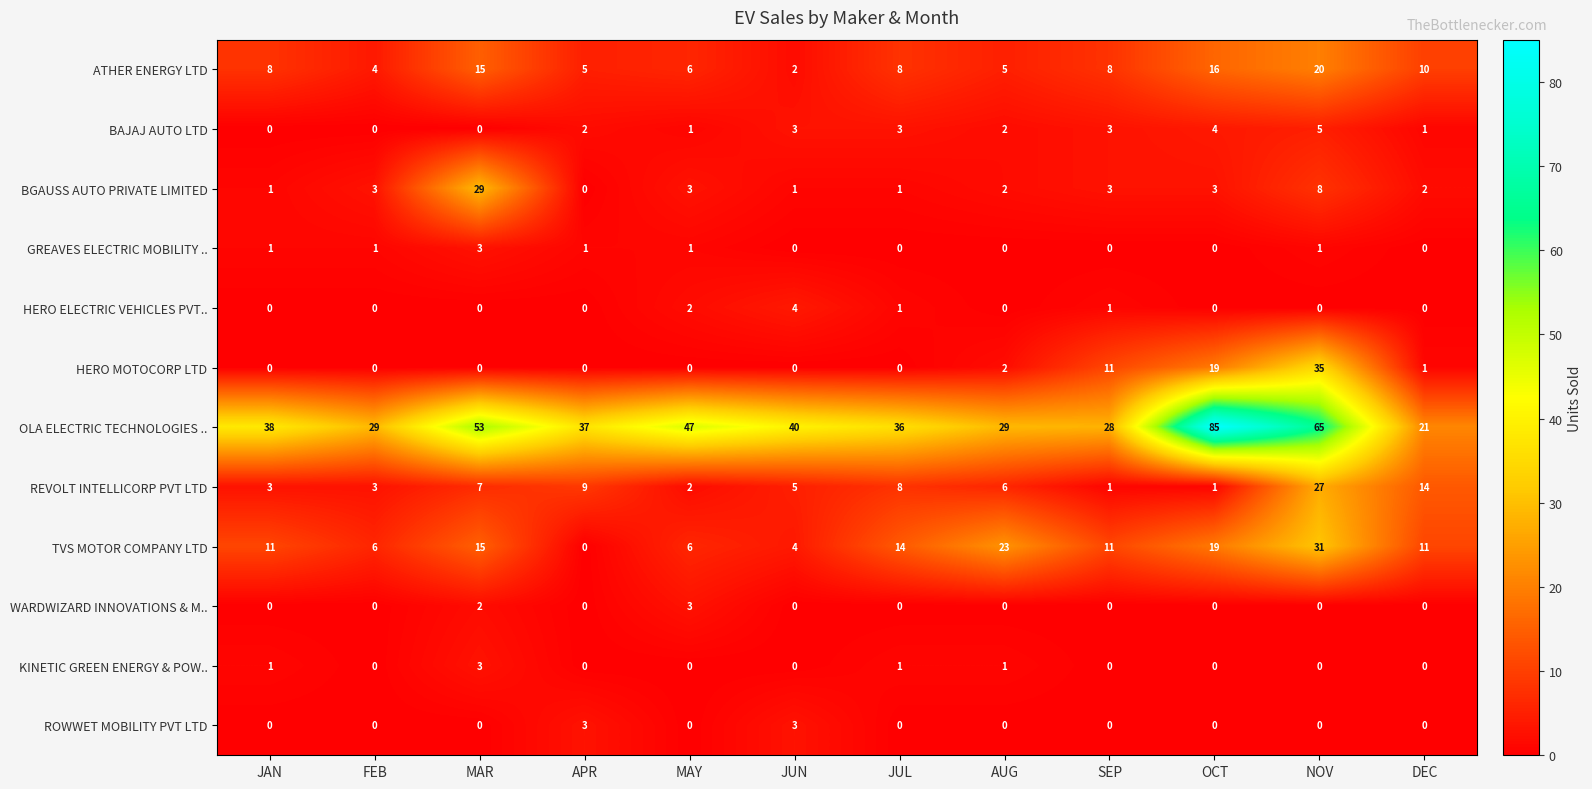

Where is OLA ELECTRIC TECHNOLOGIES .. nearest to the value 53?

MAR